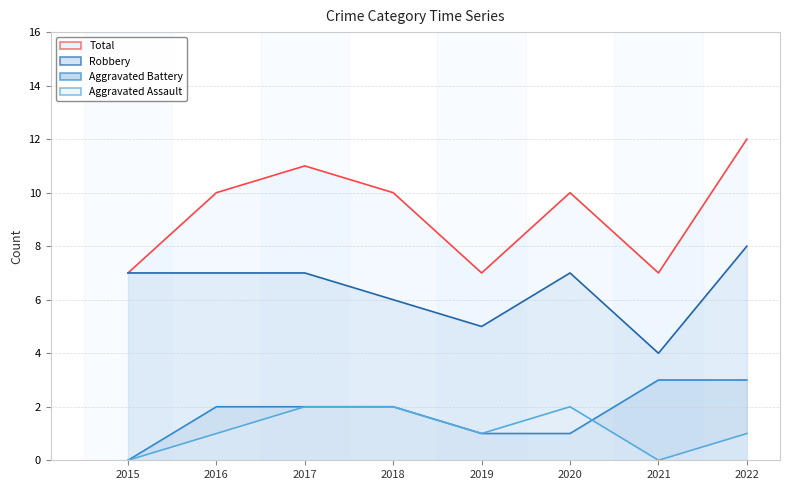

How many intersections are there between Aggravated Assault and Aggravated Battery?

1